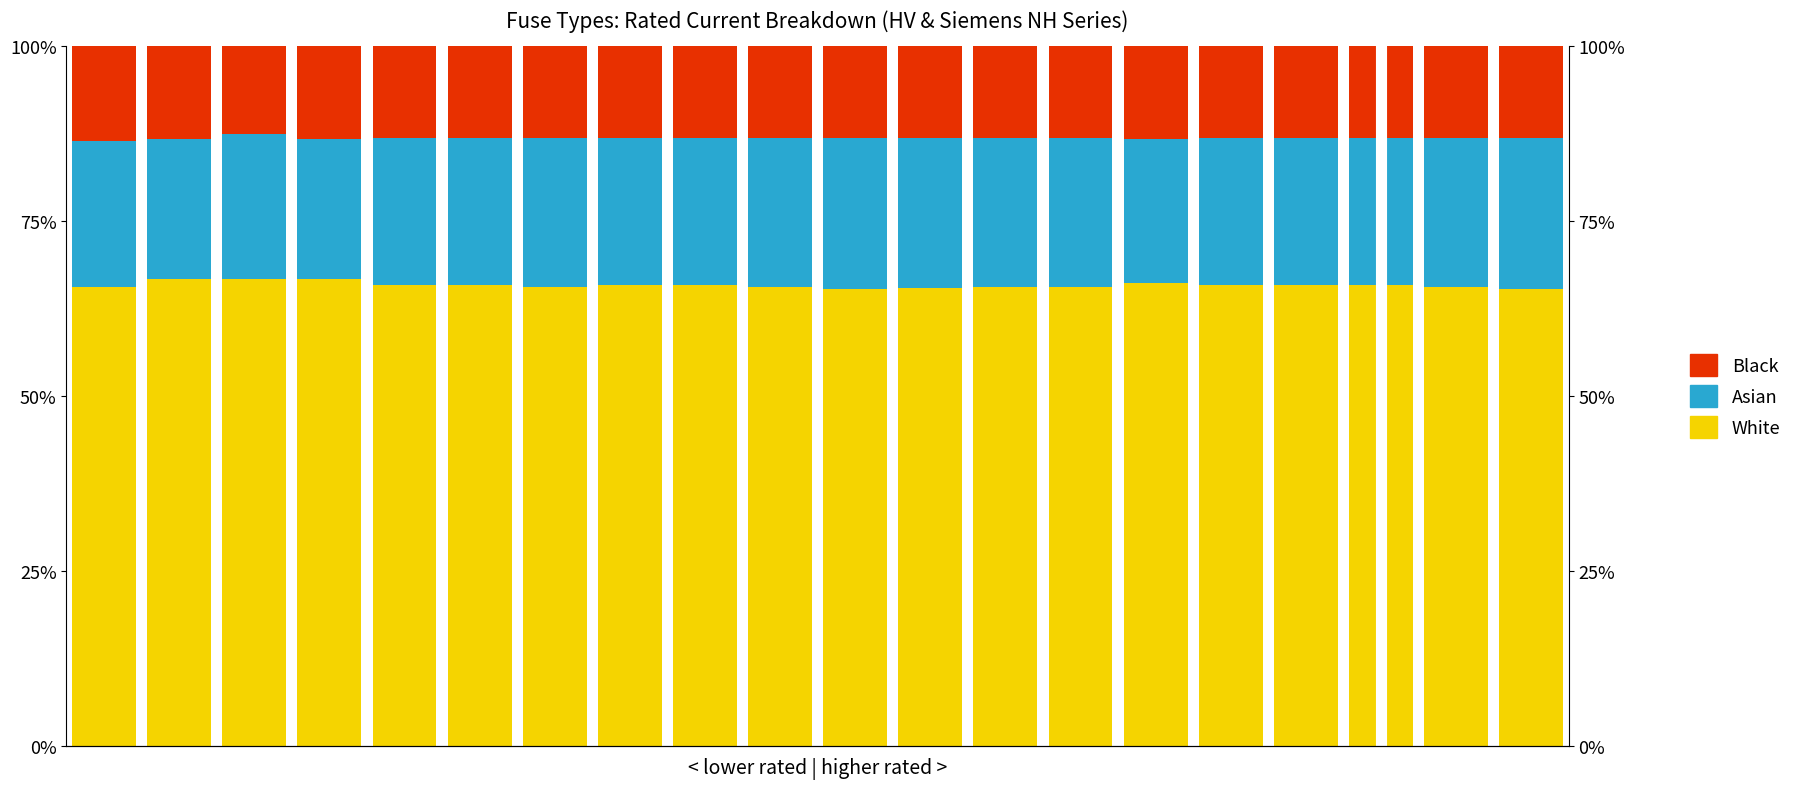

What is the maximum value shown in the chart?

66.7